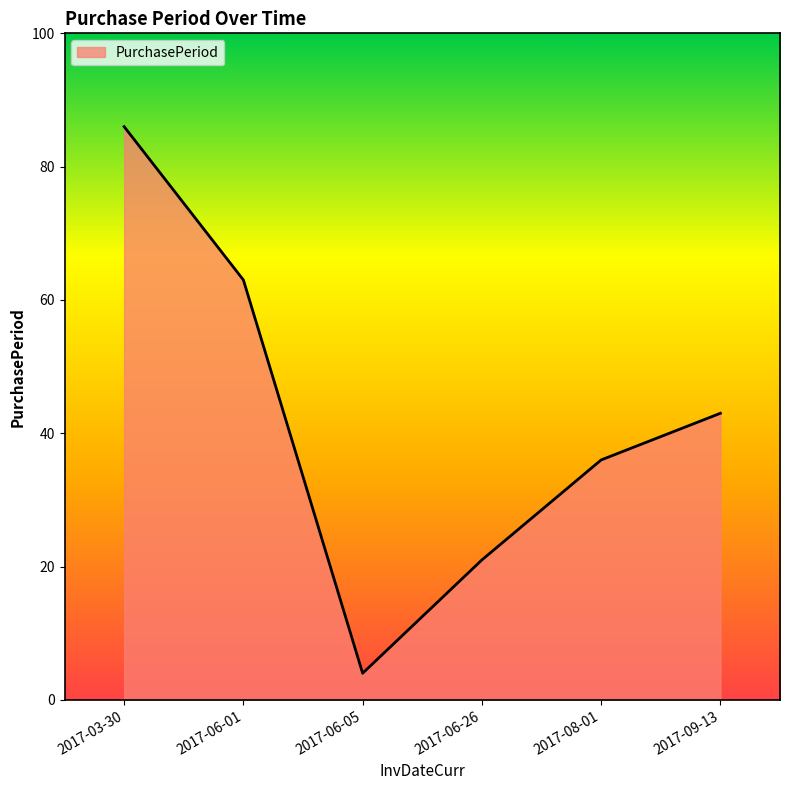

At which label does the data first exceed 43?

2017-03-30